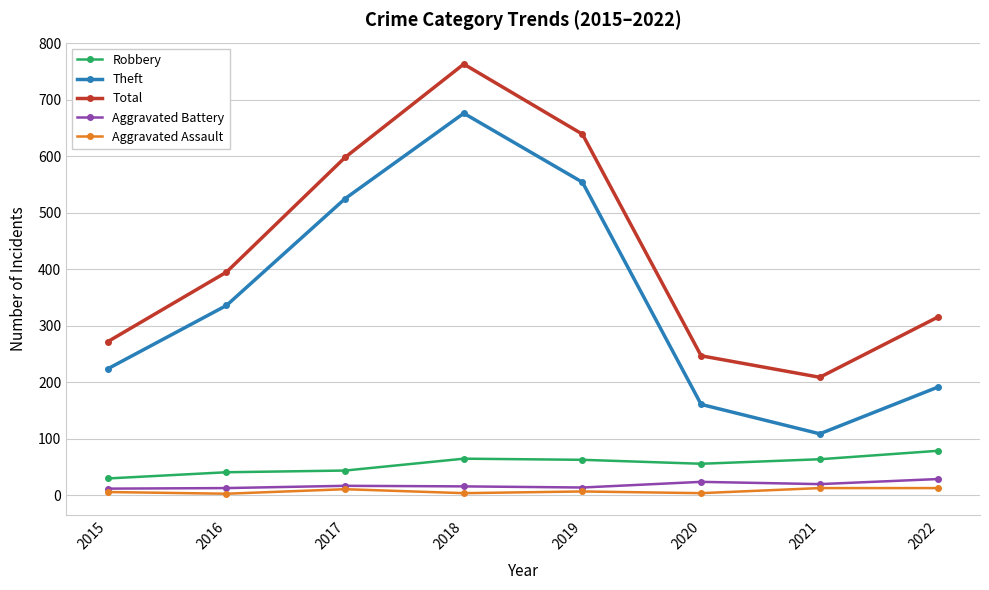

The value of Total at 2021 is 209. True or false?

True